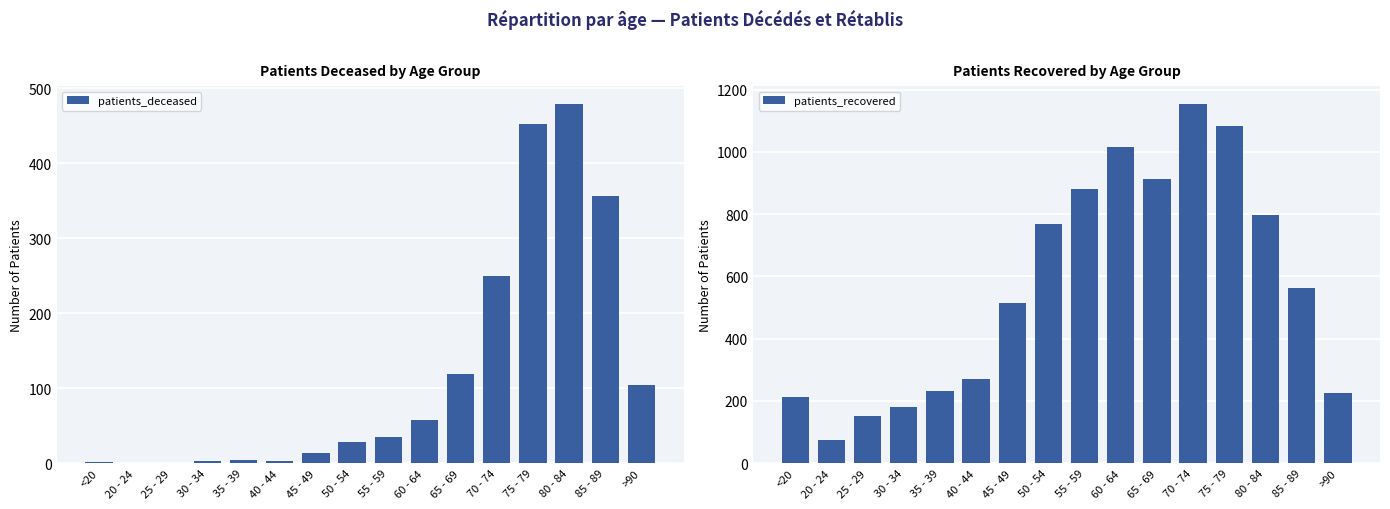

True or false: patients_deceased has a value of 479 at 80 - 84.

True